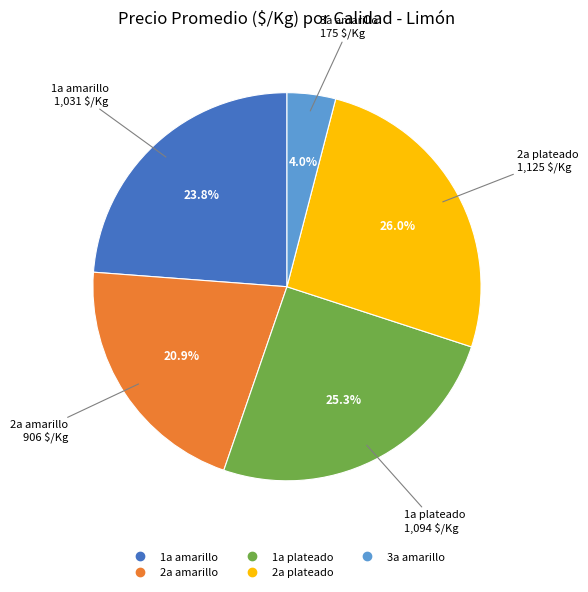

To the nearest percent, what portion does 1a plateado represent?

25%